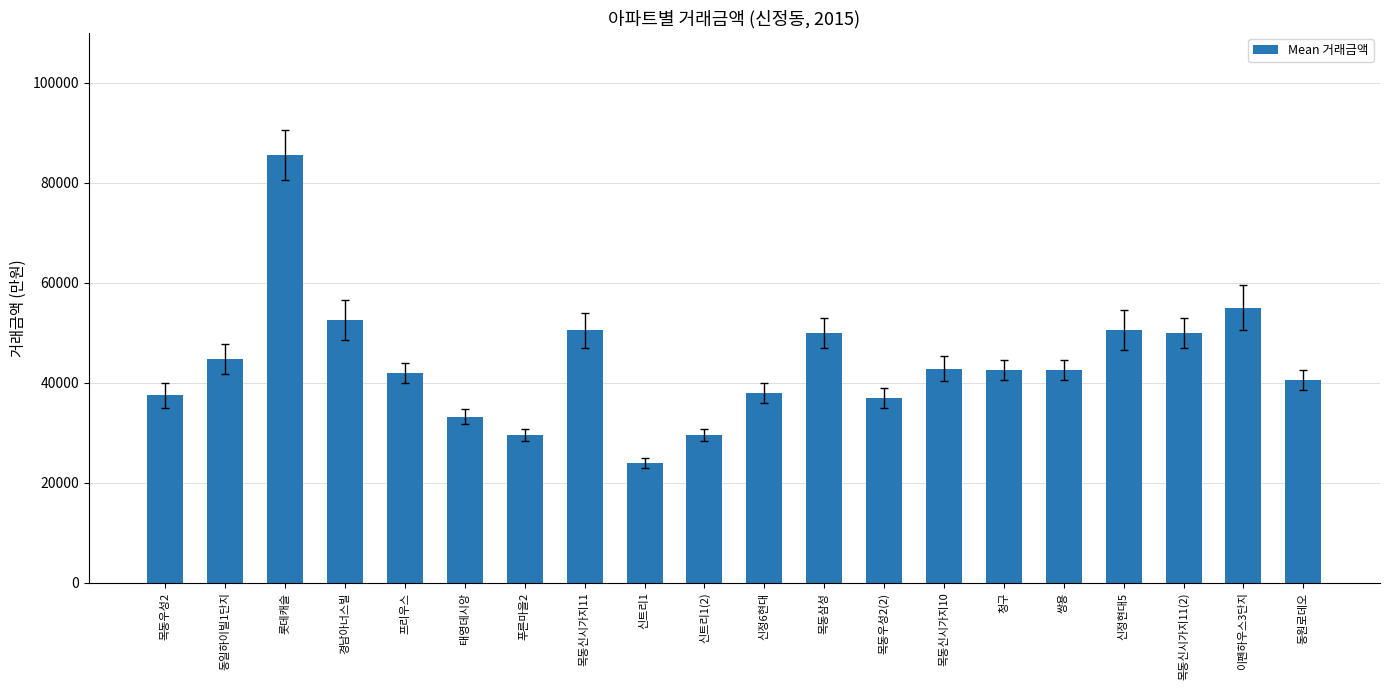

How many bars are there in total?

20